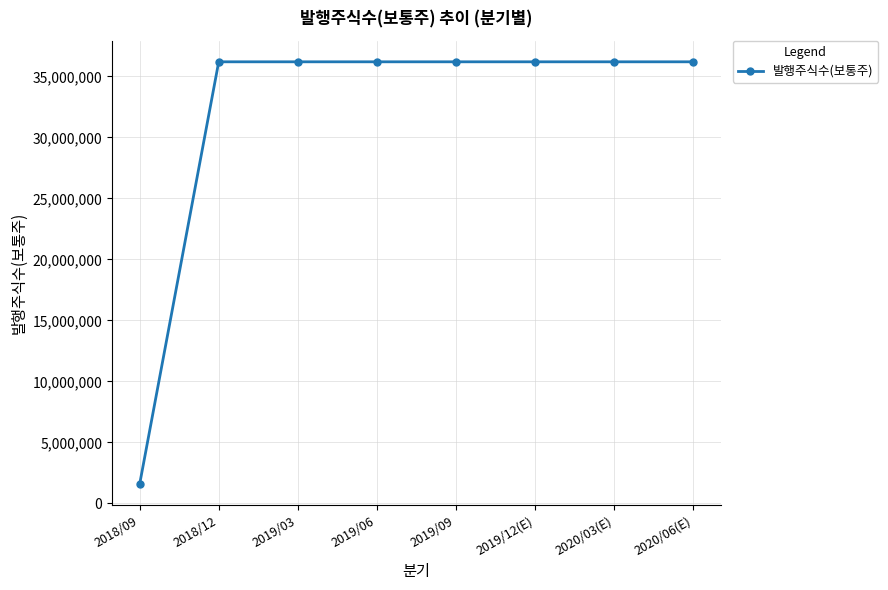

Is it true that the value at 2018/12 is 36192257?

True